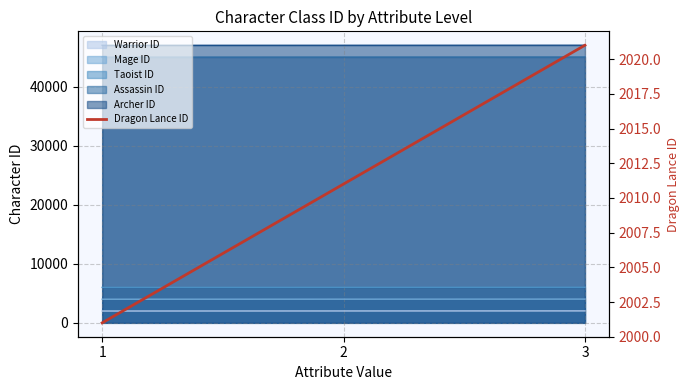

Count the number of categories in the chart.

3